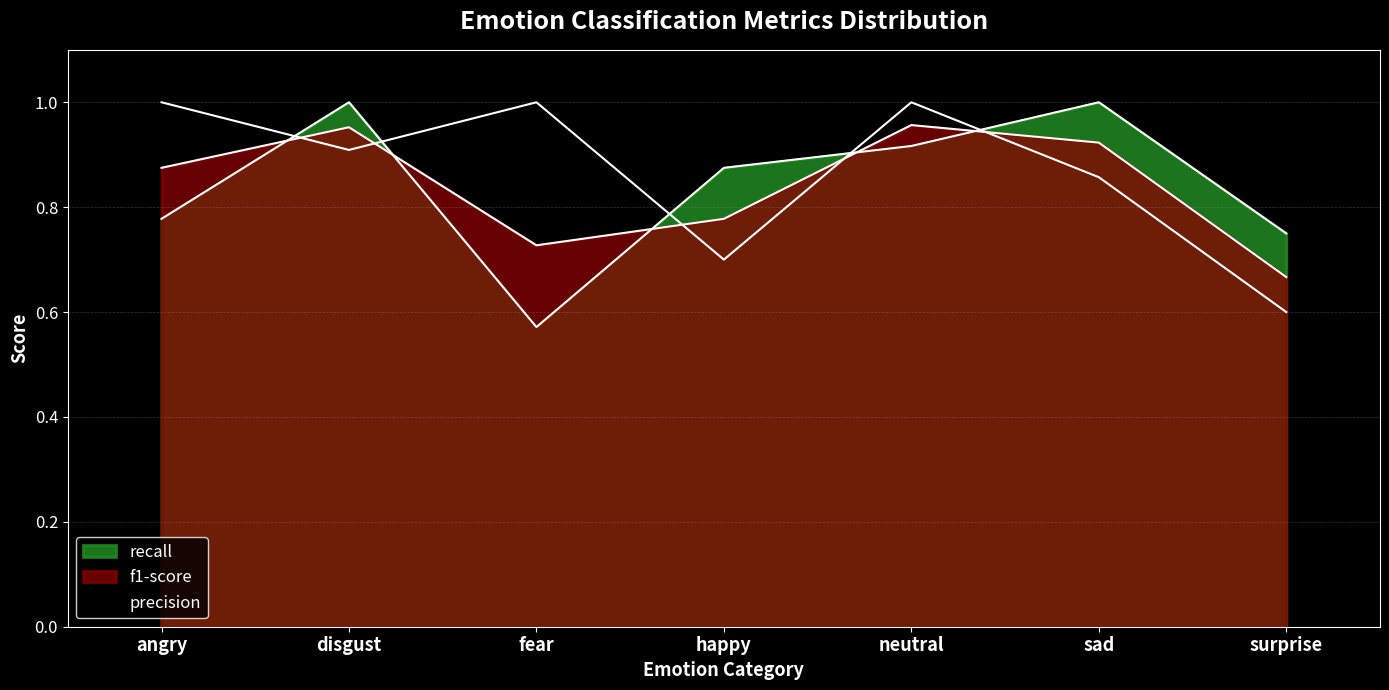

True or false: f1-score has more than 0 interior local peaks.

True